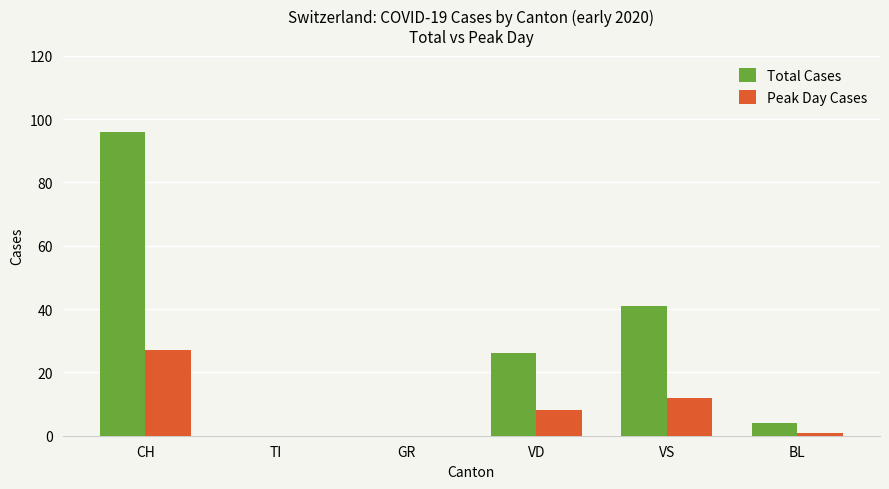

What are all the series names shown in the legend?

Total Cases, Peak Day Cases